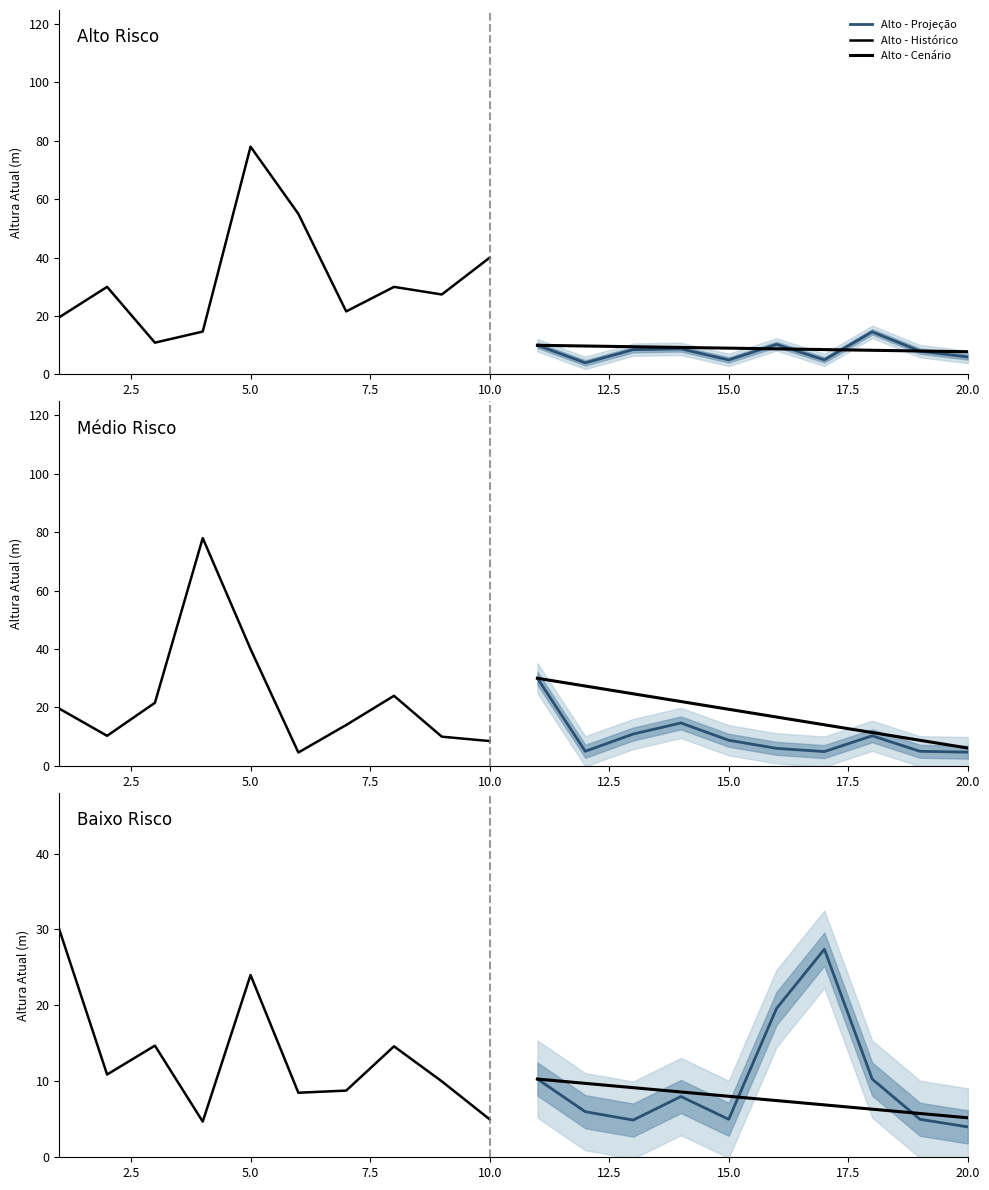

The Alto series shows 3.3 at 15. True or false?

False